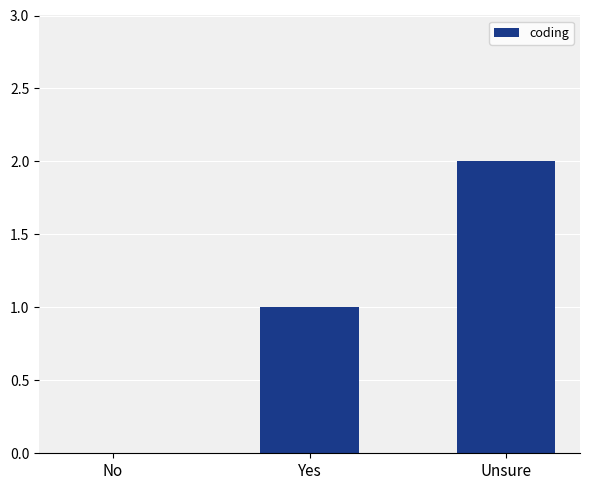

Which has a higher value, Unsure or No?

Unsure